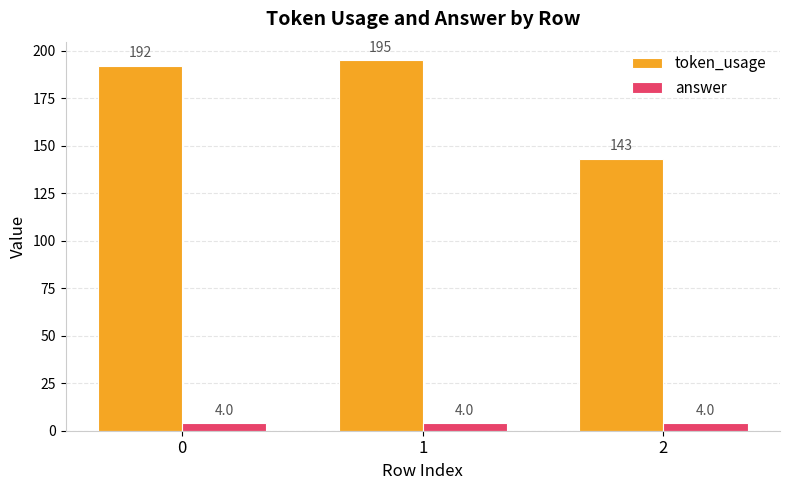

Rank the series by their average value, from highest to lowest.

token_usage, answer